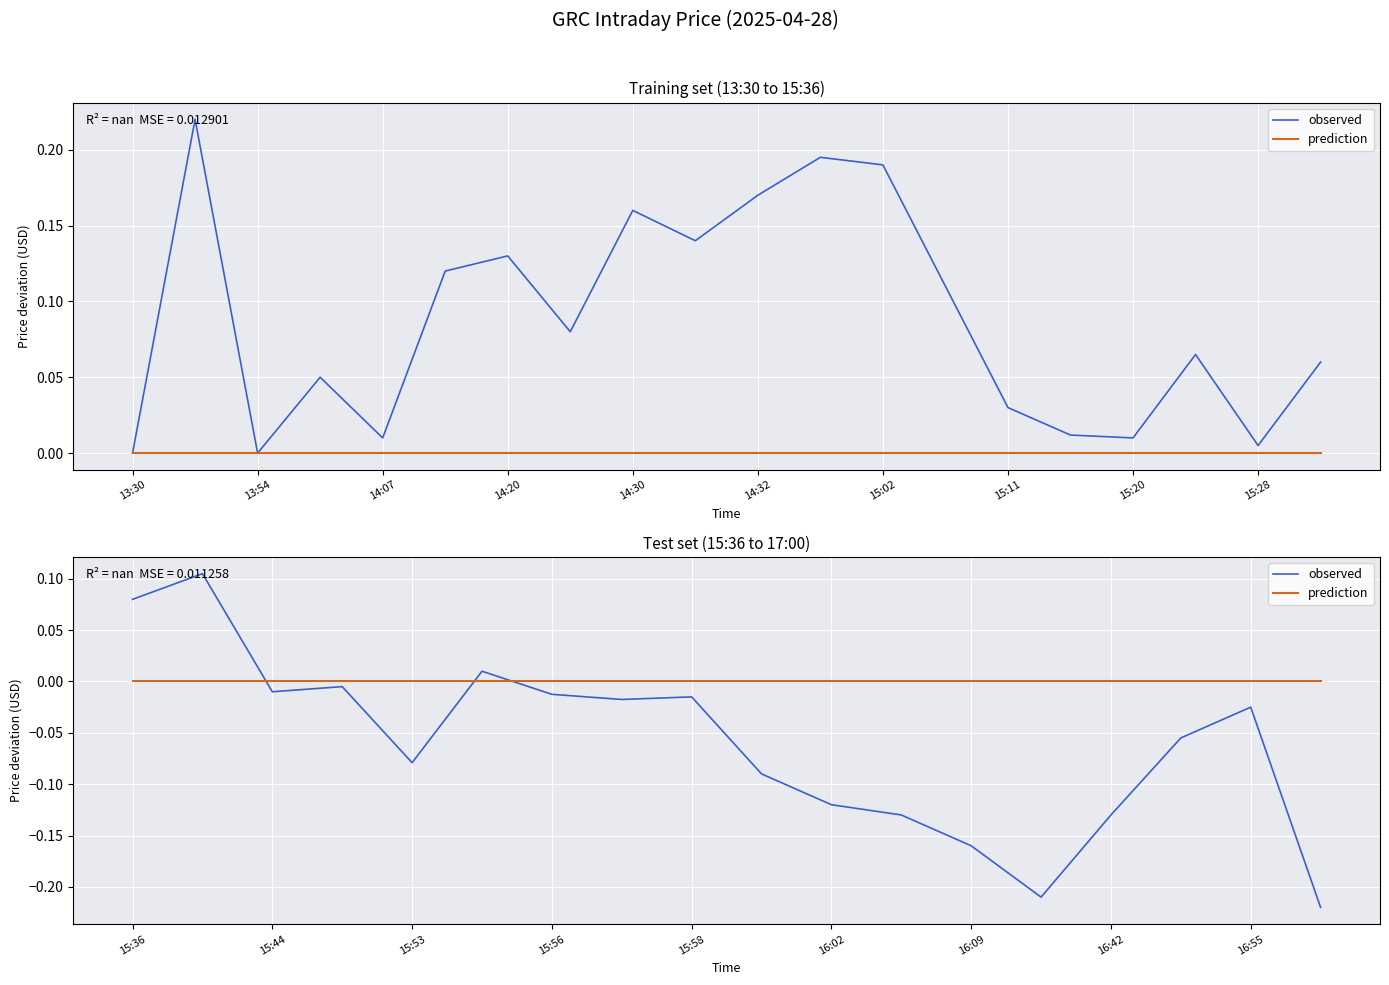

What is the minimum value for observed?

-0.2